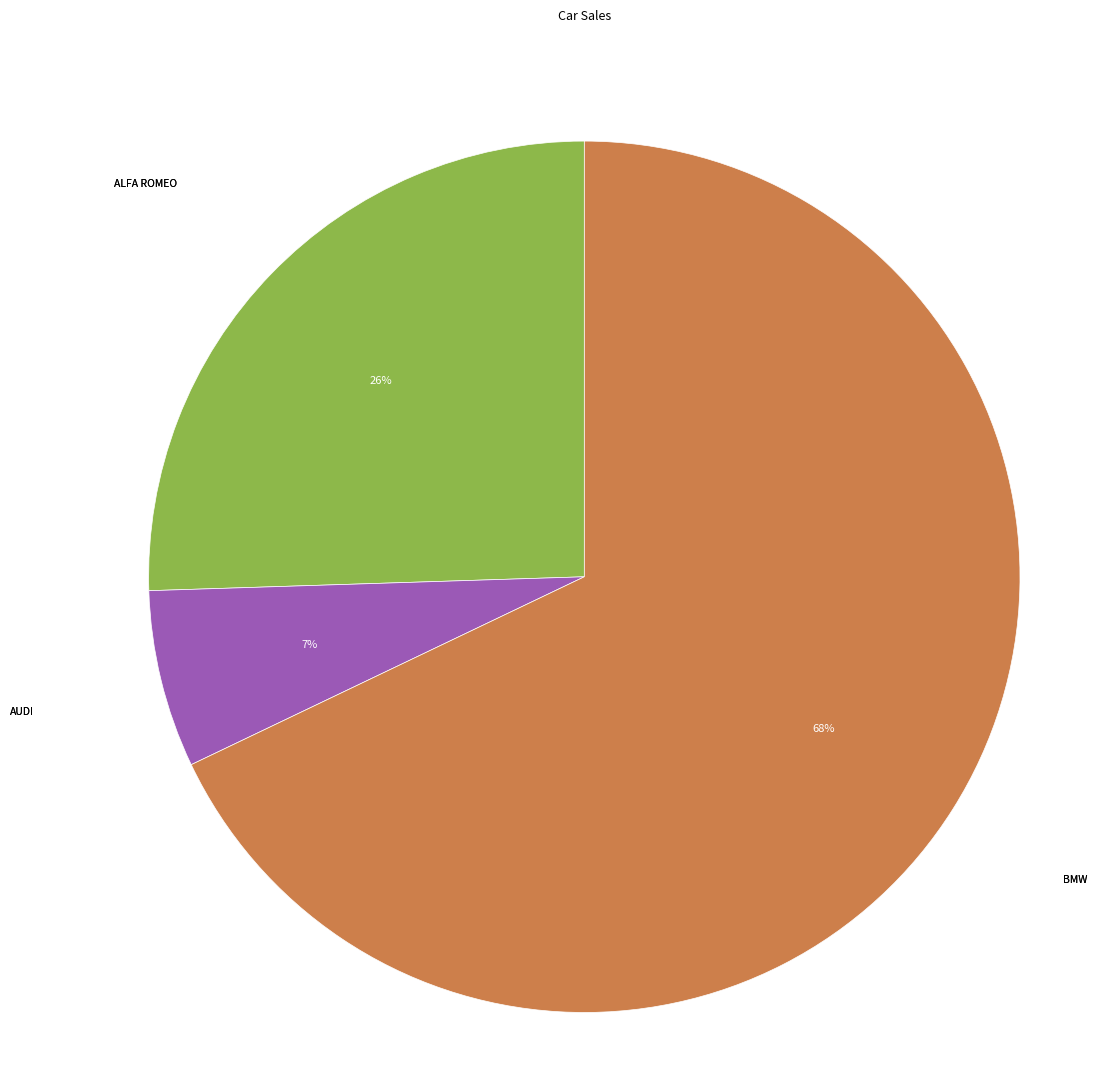

To the nearest percent, what is the average slice percentage?

33%